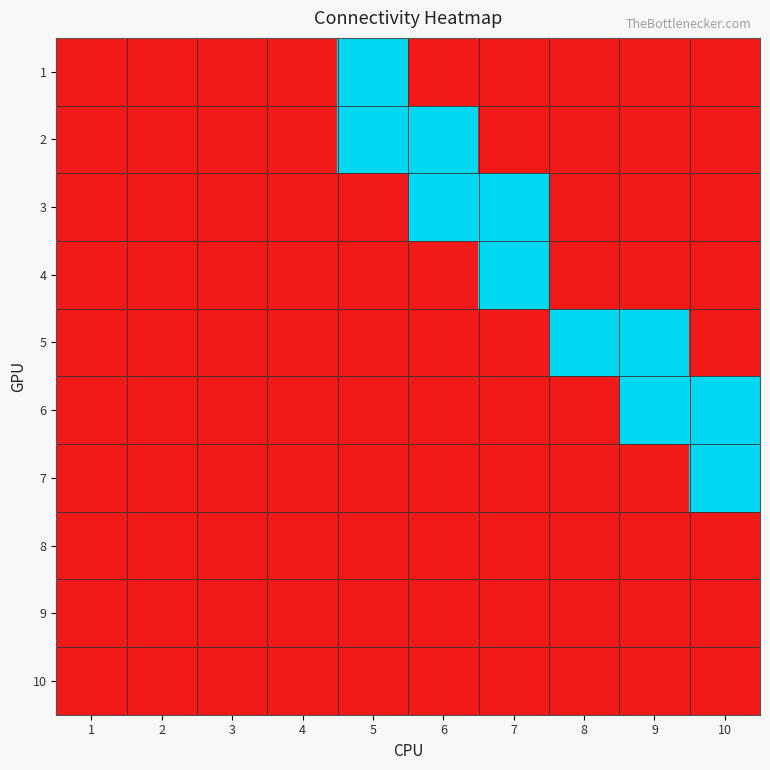

Reading left to right, transcribe all the data shown in this chart.

1: 1=0	2=0	3=0	4=0	5=1	6=0	7=0	8=0	9=0	10=0
2: 1=0	2=0	3=0	4=0	5=1	6=1	7=0	8=0	9=0	10=0
3: 1=0	2=0	3=0	4=0	5=0	6=1	7=1	8=0	9=0	10=0
4: 1=0	2=0	3=0	4=0	5=0	6=0	7=1	8=0	9=0	10=0
5: 1=0	2=0	3=0	4=0	5=0	6=0	7=0	8=1	9=1	10=0
6: 1=0	2=0	3=0	4=0	5=0	6=0	7=0	8=0	9=1	10=1
7: 1=0	2=0	3=0	4=0	5=0	6=0	7=0	8=0	9=0	10=1
8: 1=0	2=0	3=0	4=0	5=0	6=0	7=0	8=0	9=0	10=0
9: 1=0	2=0	3=0	4=0	5=0	6=0	7=0	8=0	9=0	10=0
10: 1=0	2=0	3=0	4=0	5=0	6=0	7=0	8=0	9=0	10=0